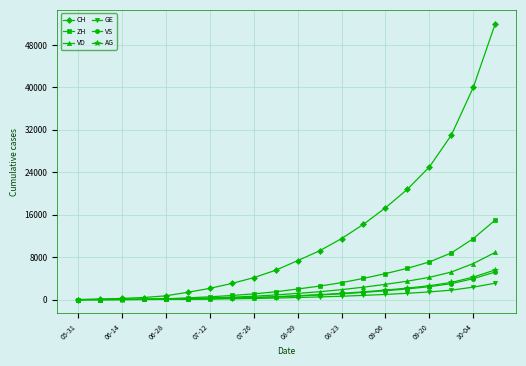

What is the maximum value for VS?

5200